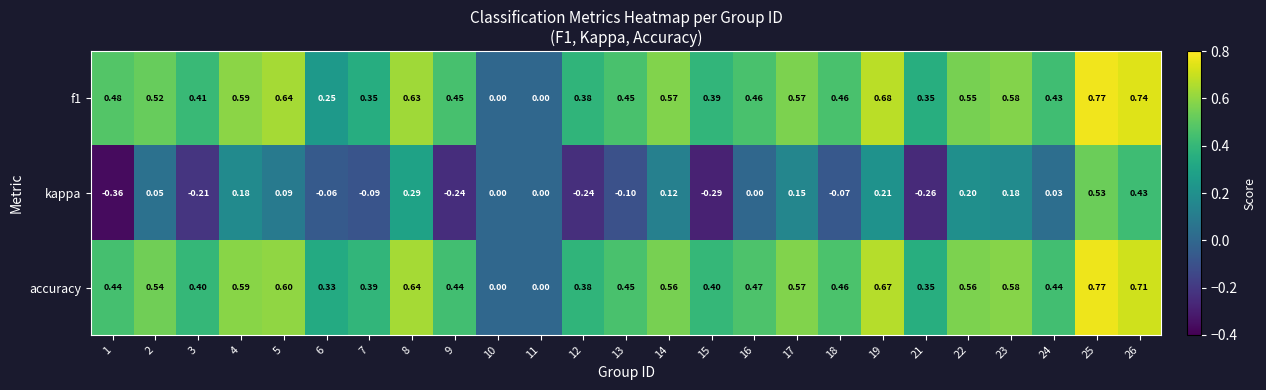

Which series changed the most between 8 and 17?

kappa